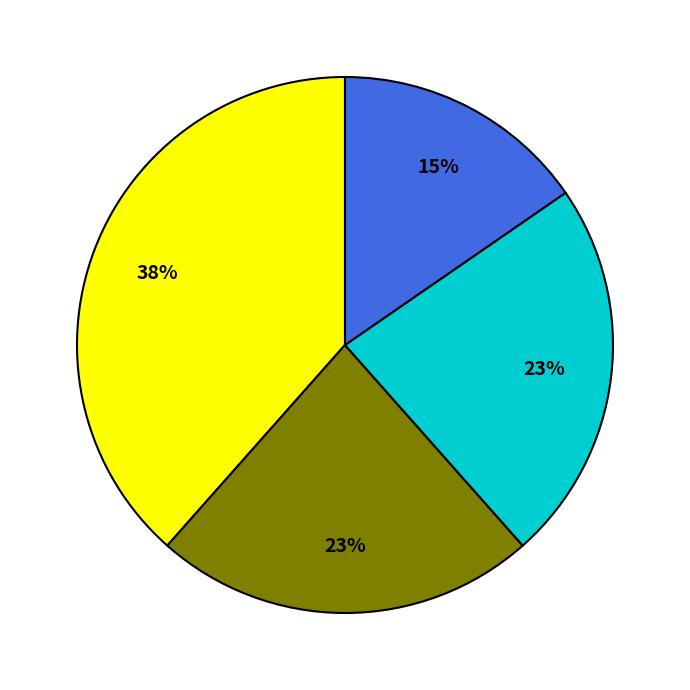

Does any single category account for the majority?

No